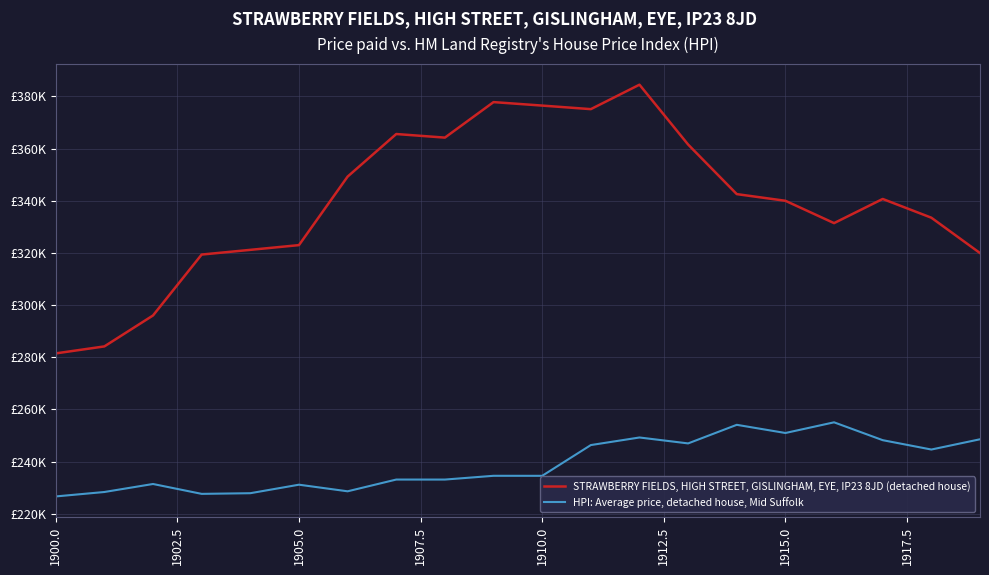

What is the value of the HPI: Average price, detached house, Mid Suffolk point at the 1st from the left?

226634.7